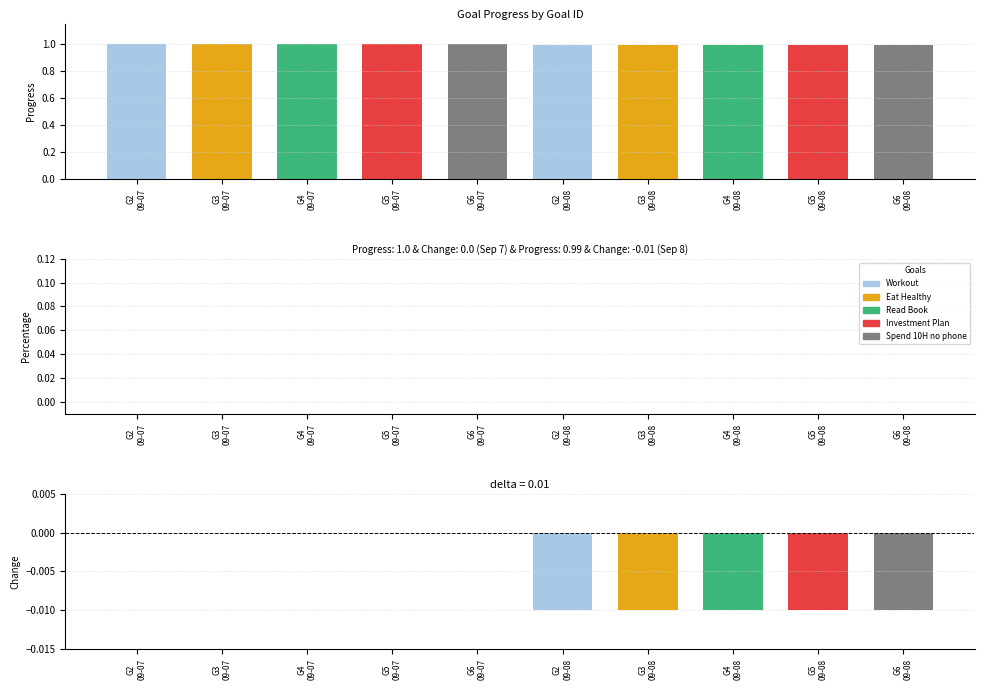

The value at G4
09-07 is 1.0. True or false?

True